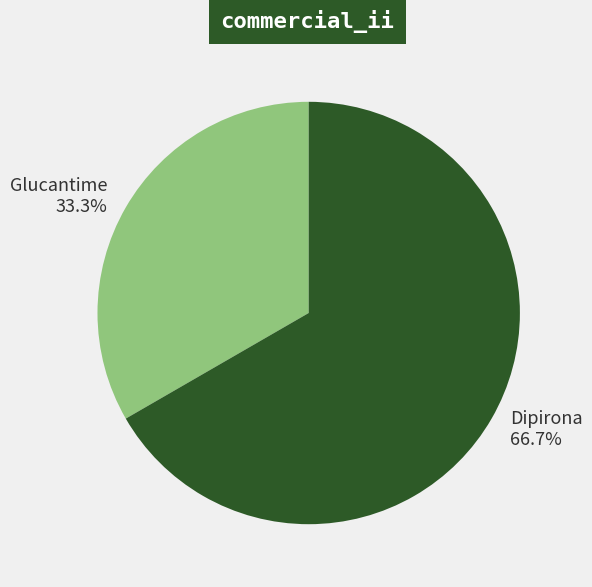

Count the number of slices in the pie.

2